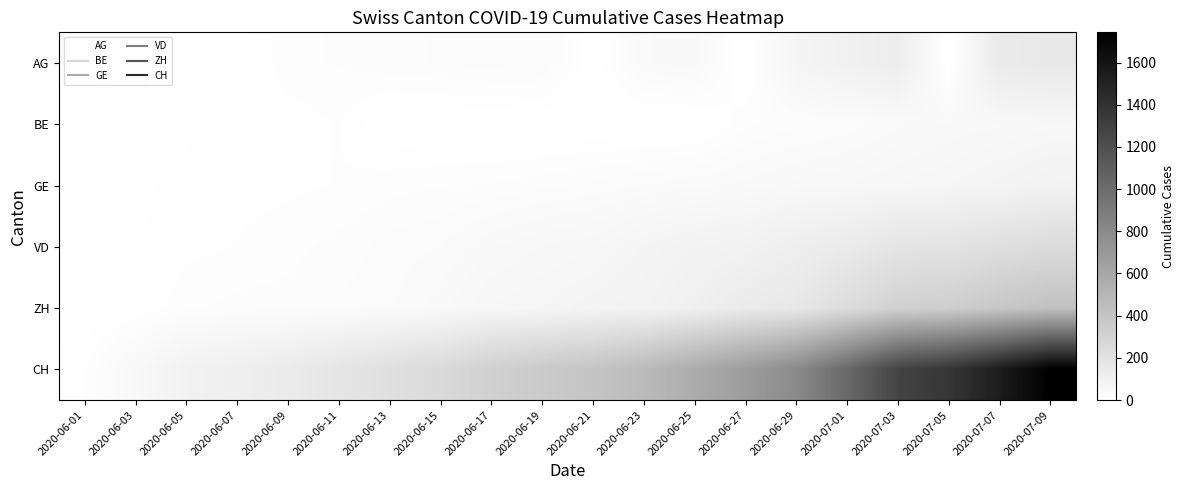

What is the difference between the highest and lowest values at 2020-06-25?

570